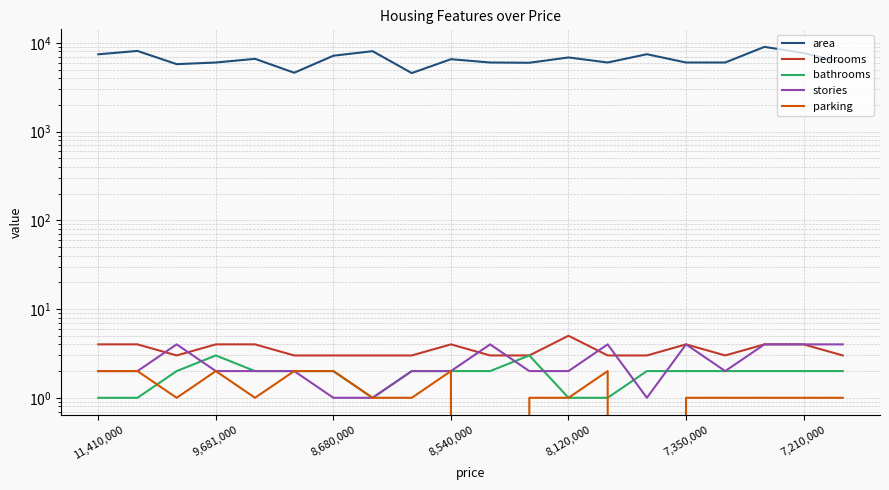

What is the total value across all series at 8?

4568